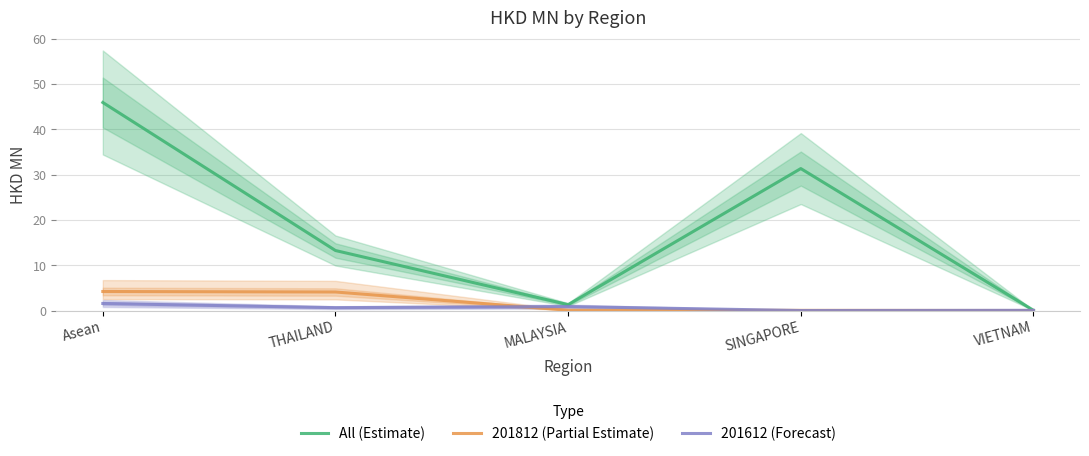

The 201612 (Forecast) series shows 1.0 at THAILAND. True or false?

False